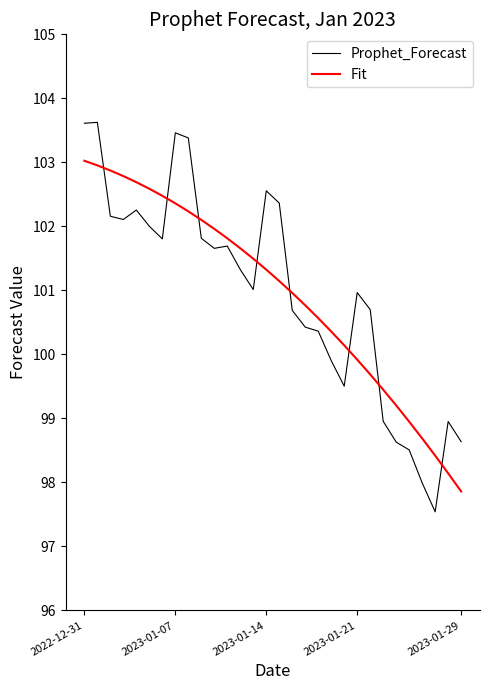

Rank the series by their maximum value, from highest to lowest.

Prophet_Forecast, Fit